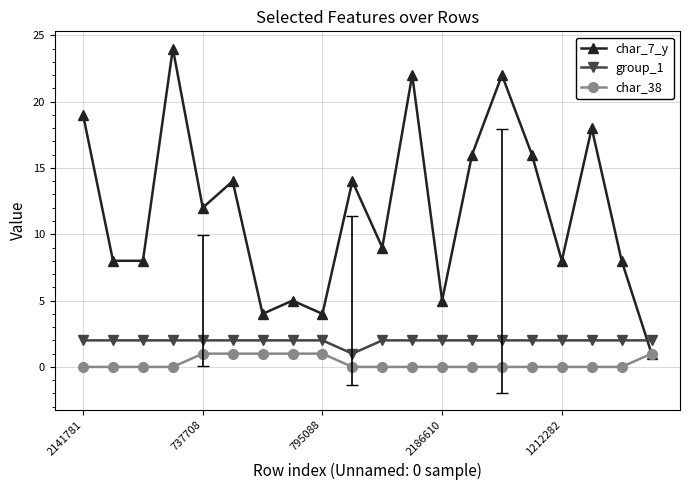

Which series has the largest range (max minus min)?

char_7_y